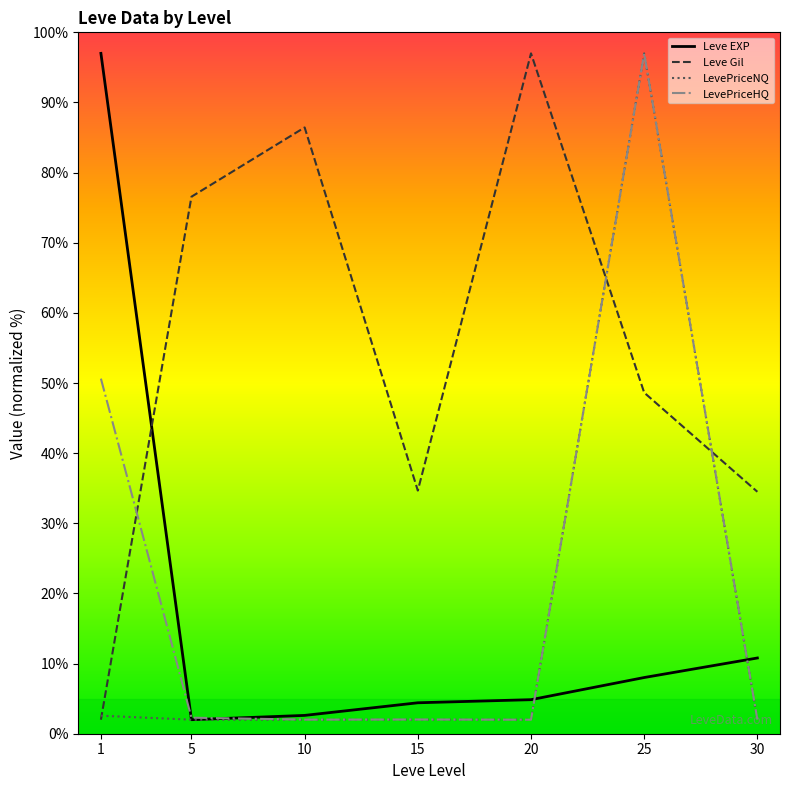

Which series has the largest total across all categories?

Leve Gil